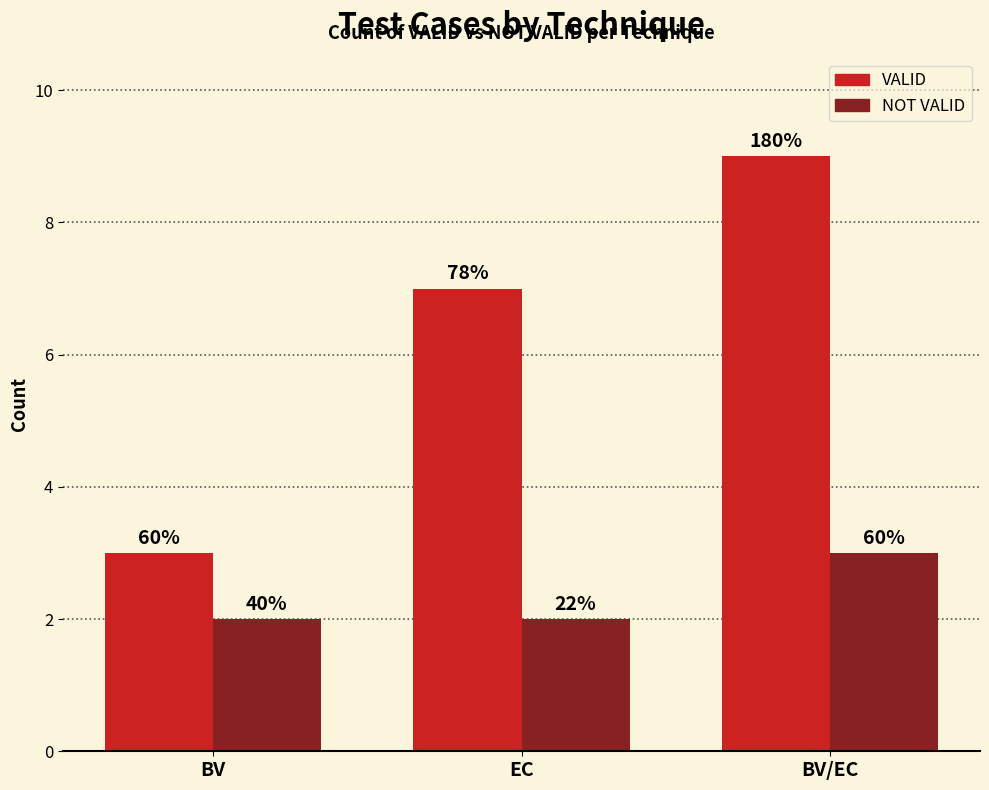

What is the smallest value displayed?

2